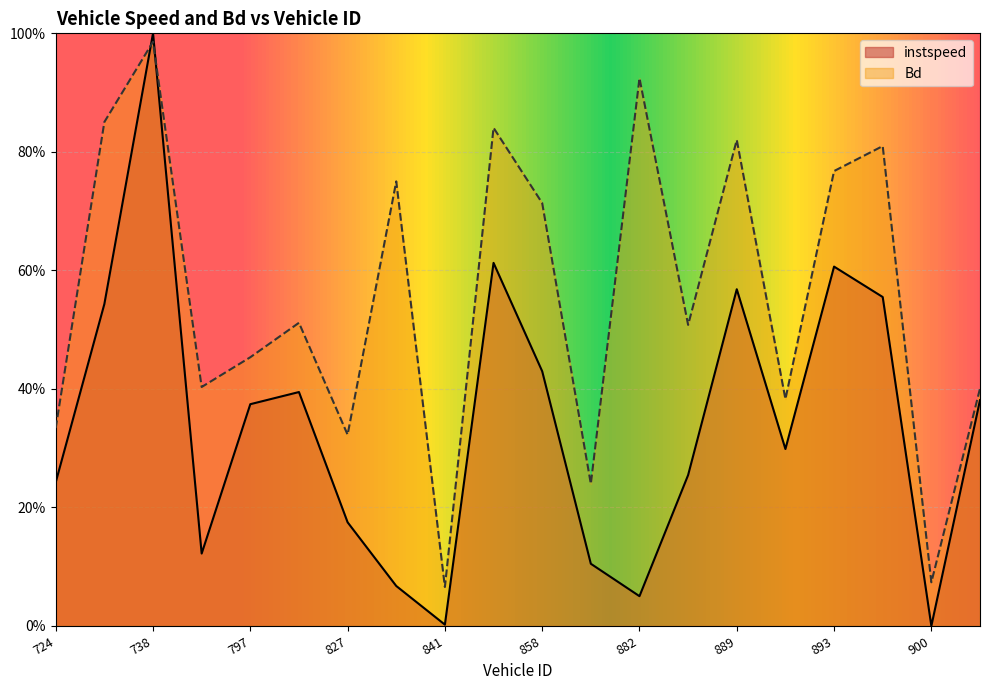

Read the instspeed value at 883.

0.3